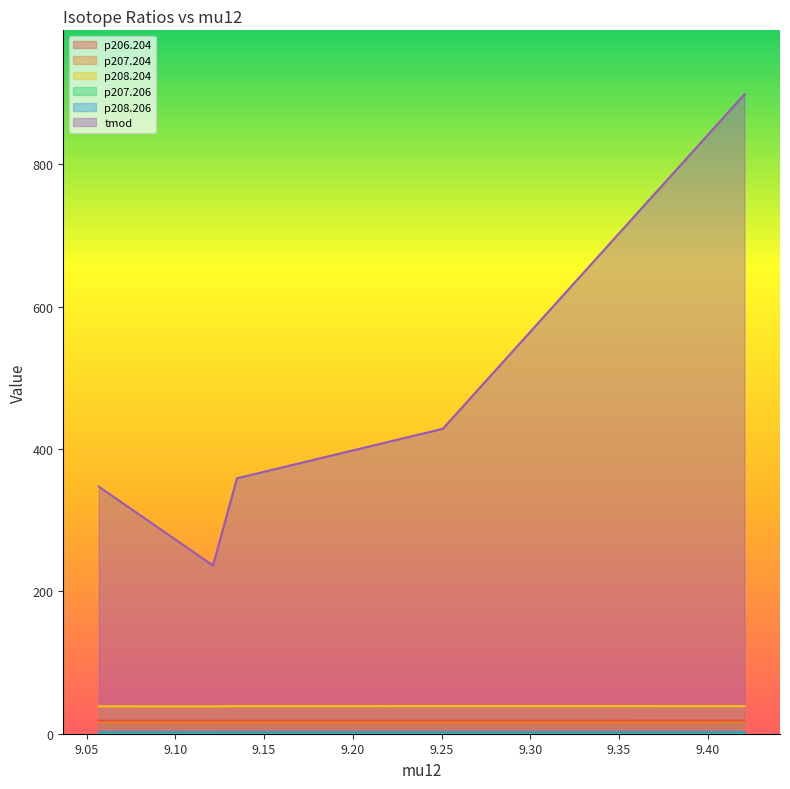

True or false: p207.206 and p208.206 intersect in this chart.

False